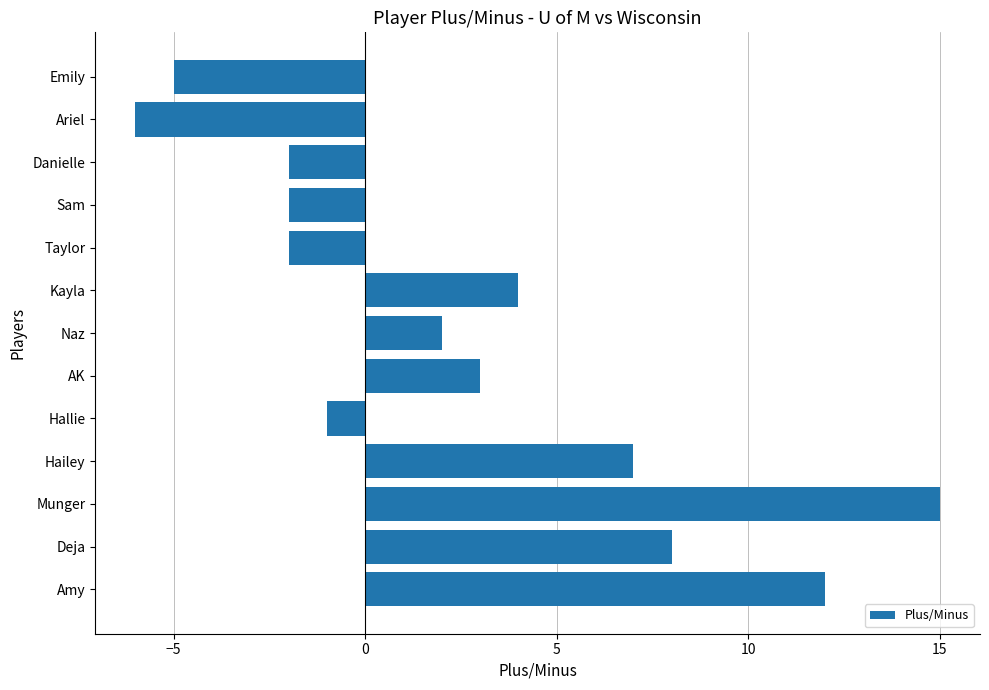

What is the sum of the values at Emily and Munger?

10